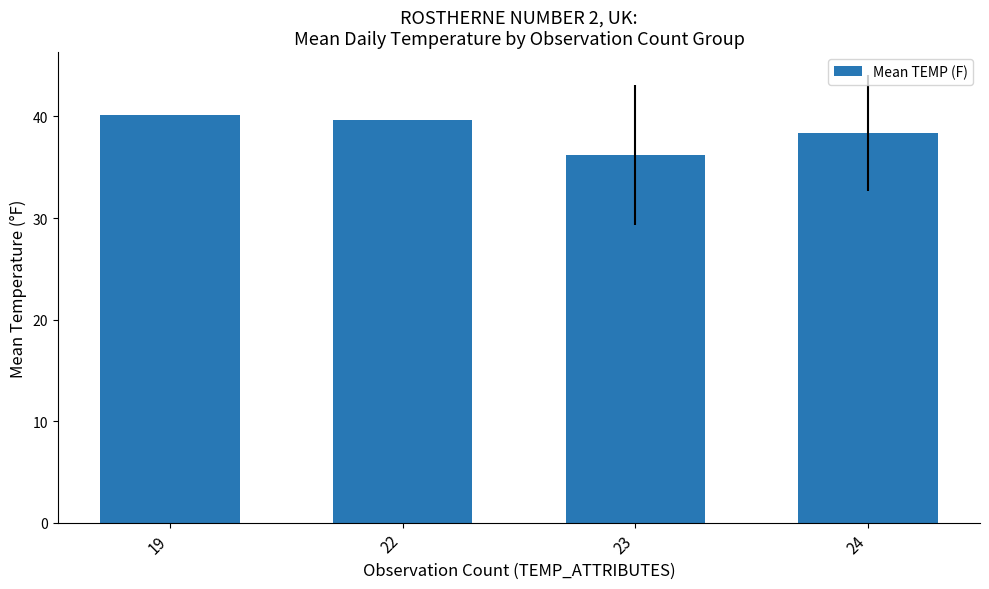

Rank the categories by value from highest to lowest.

19, 22, 24, 23